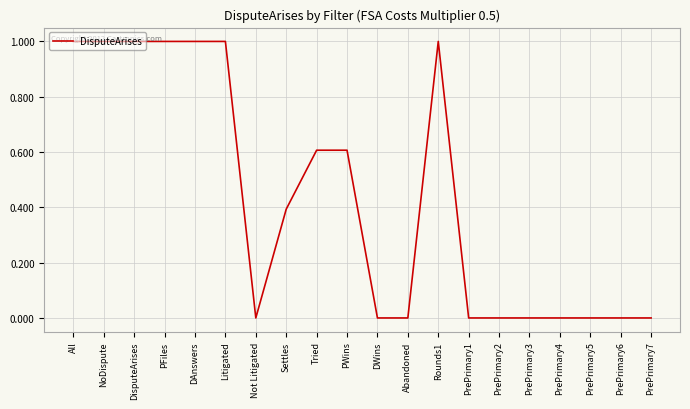

Read the value at PWins.

0.6